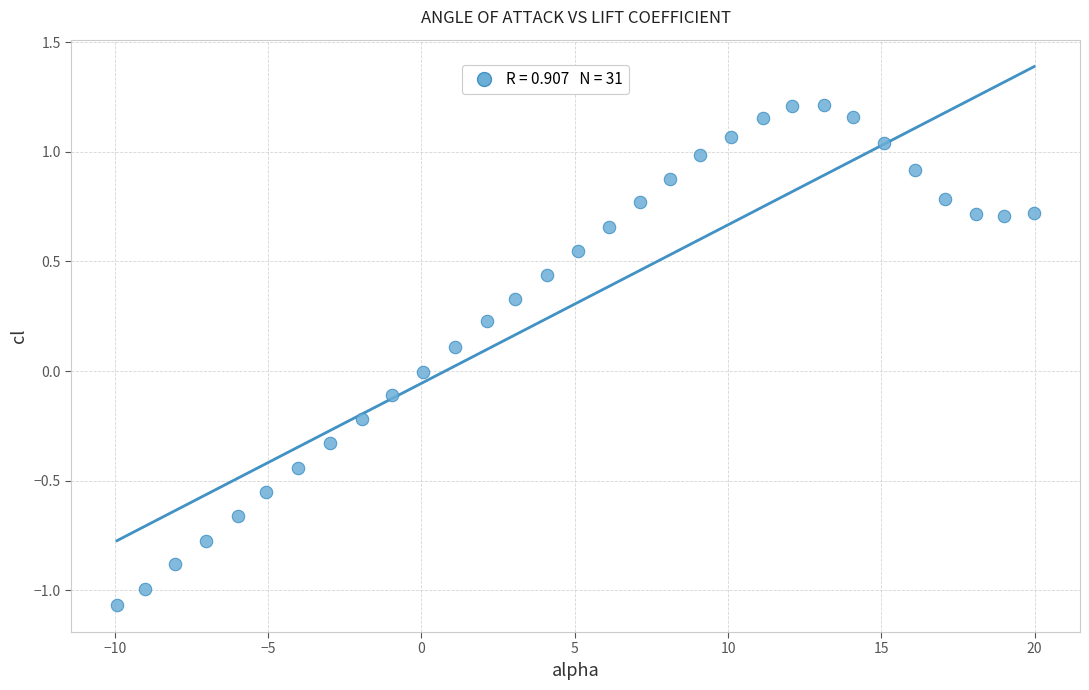

What is the range of Y values (max minus min)?

2.3